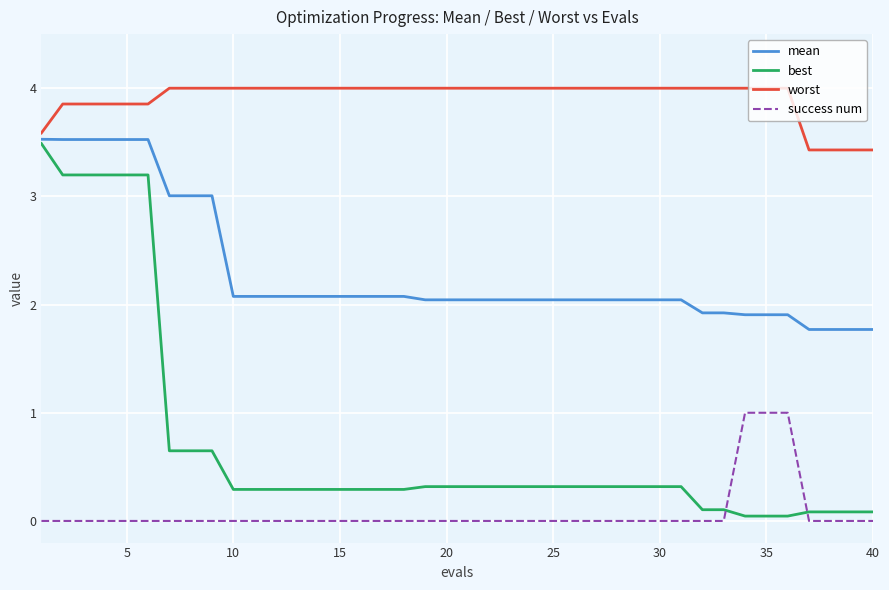

True or false: worst and best intersect in this chart.

False